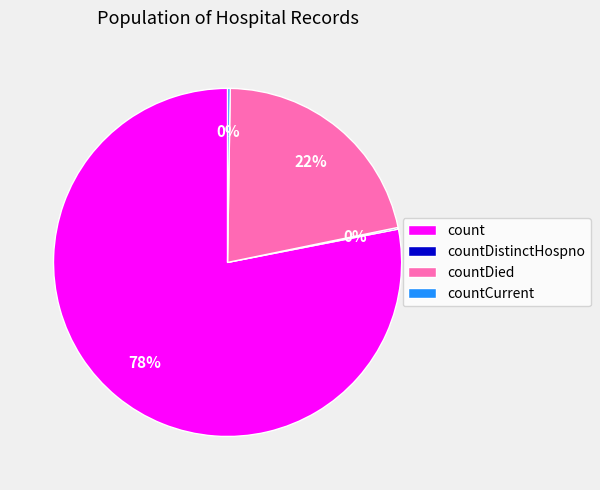

Which has a higher value, countDied or count?

count